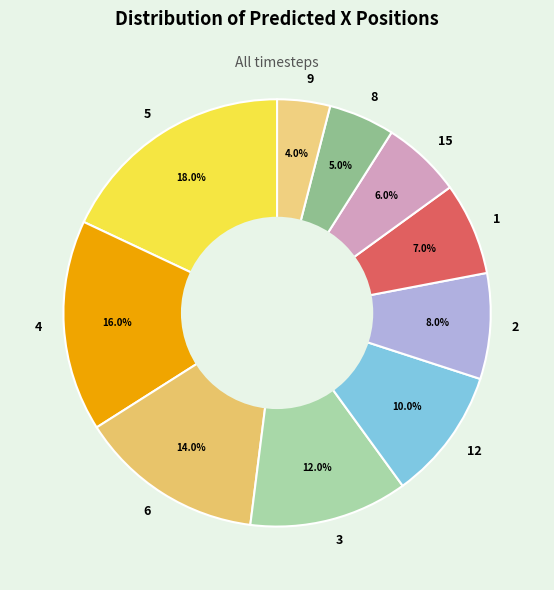

To the nearest percent, what is the average slice percentage?

10%